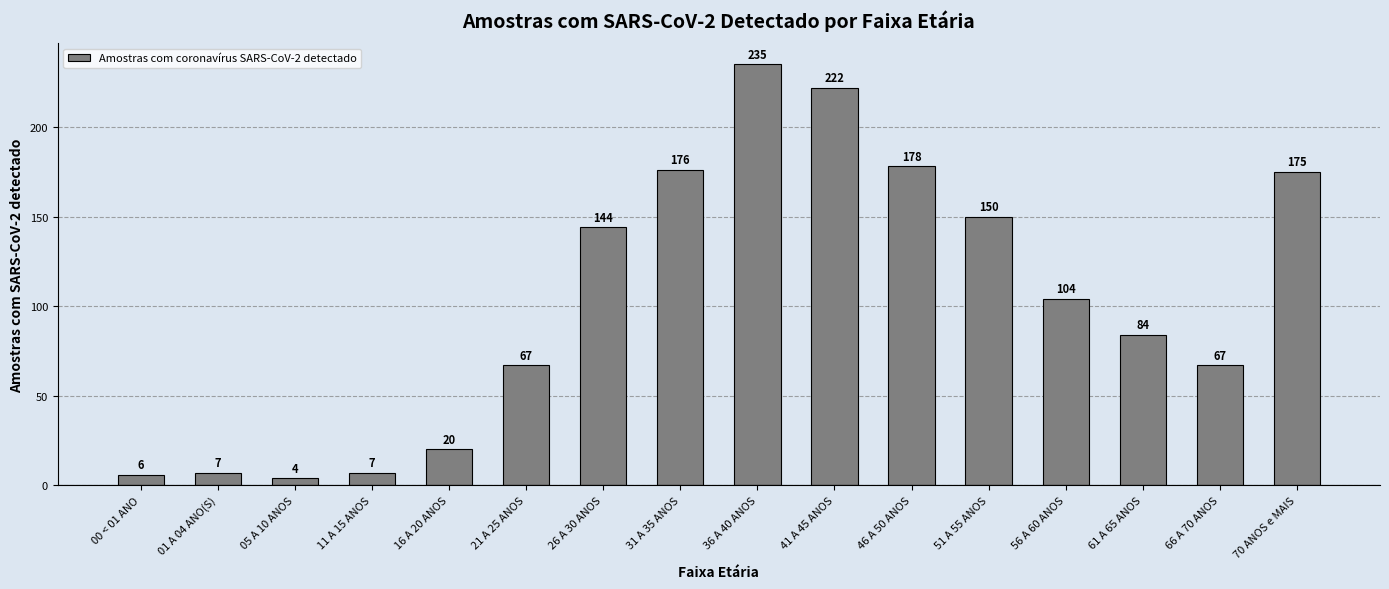

What is the greatest value displayed?

235